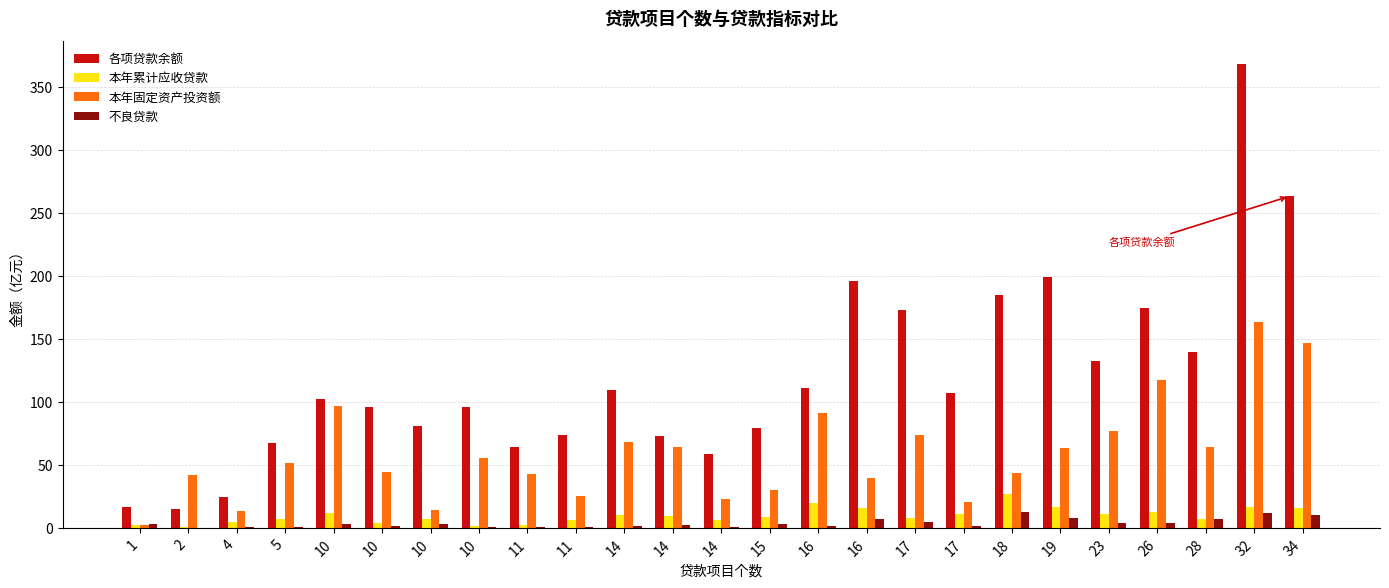

Reading left to right, extract all data points from this chart.

各项贷款余额: 1=16.2	2=14.8	4=24.7	5=67.3	10=102.2	10=95.7	10=80.8	10=96.1	11=64.2	11=73.5	14=109.6	14=72.8	14=58.6	15=79.3	16=111.3	16=196.2	17=173.0	17=107.4	18=185.4	19=199.7	23=132.2	26=174.6	28=139.4	32=368.2	34=263.5
本年累计应收贷款: 1=2.2	2=0.6	4=5.0	5=6.8	10=12.0	10=3.8	10=7.2	10=1.7	11=2.1	11=5.9	14=10.3	14=9.1	14=6.0	15=8.9	16=19.8	16=15.8	17=7.7	17=10.7	18=27.1	19=16.5	23=11.2	26=12.7	28=7.2	32=16.8	34=15.6
本年固定资产投资额: 1=2.2	2=42.1	4=13.4	5=51.9	10=97.1	10=44.5	10=14.5	10=55.9	11=42.7	11=25.3	14=67.9	14=64.3	14=22.8	15=29.9	16=90.9	16=39.7	17=73.7	17=20.2	18=43.8	19=63.2	23=76.7	26=117.1	28=64.3	32=163.9	34=146.7
不良贷款: 1=2.7	2=0.2	4=1.0	5=0.9	10=3.2	10=1.6	10=3.2	10=1.0	11=0.3	11=0.4	14=1.2	14=2.6	14=0.8	15=3.0	16=1.1	16=7.2	17=4.8	17=1.6	18=12.5	19=7.8	23=4.0	26=3.5	28=6.8	32=11.6	34=10.2